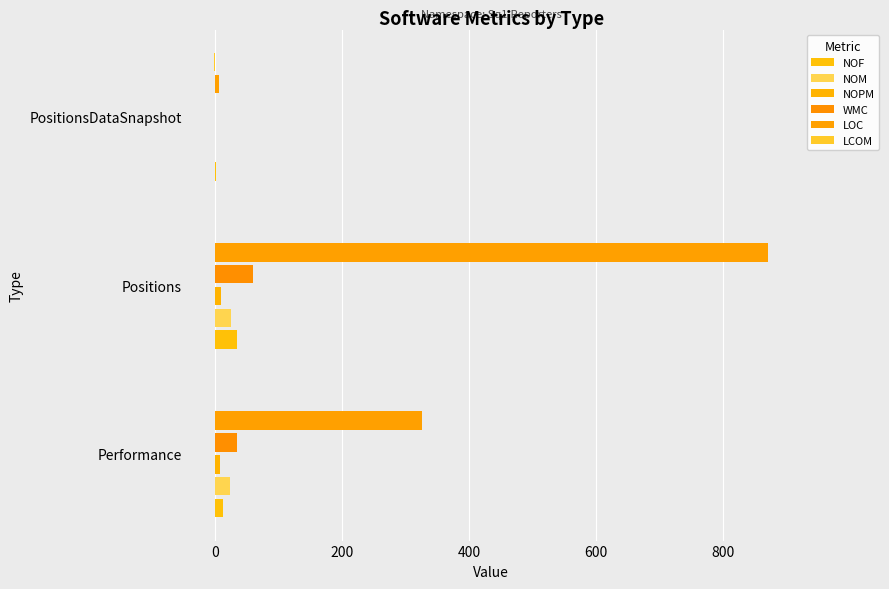

Count the number of data series in this chart.

6